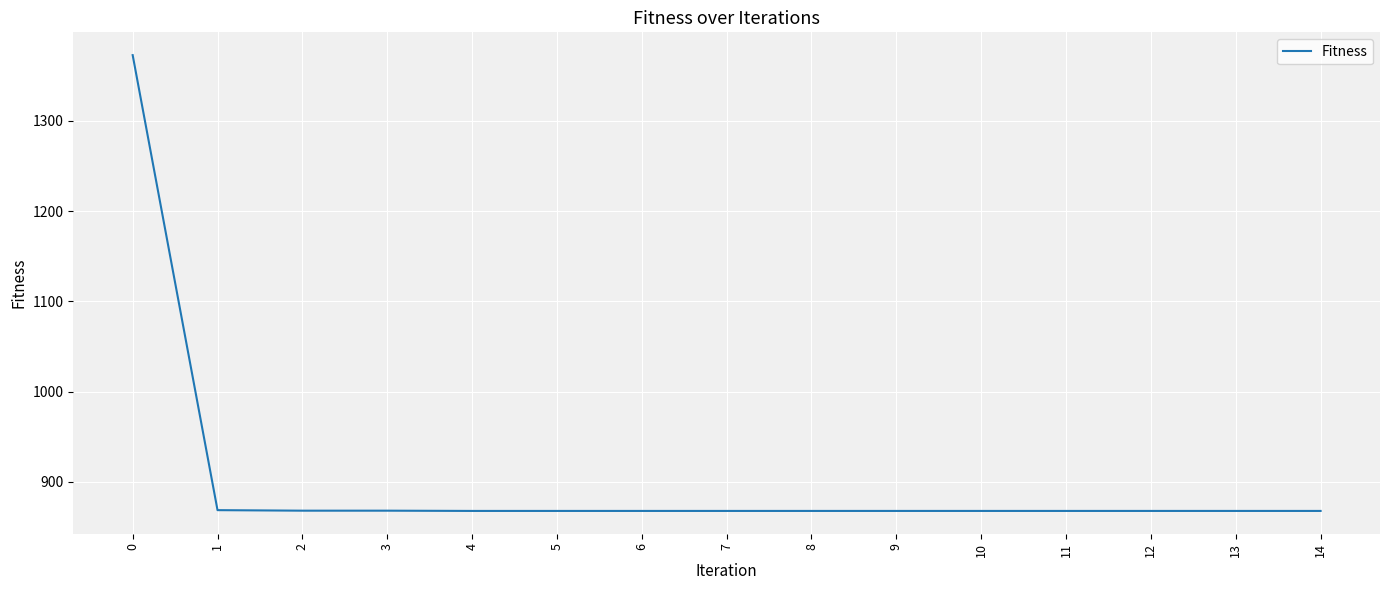

True or false: the data shows 1467.7 at 5.

False